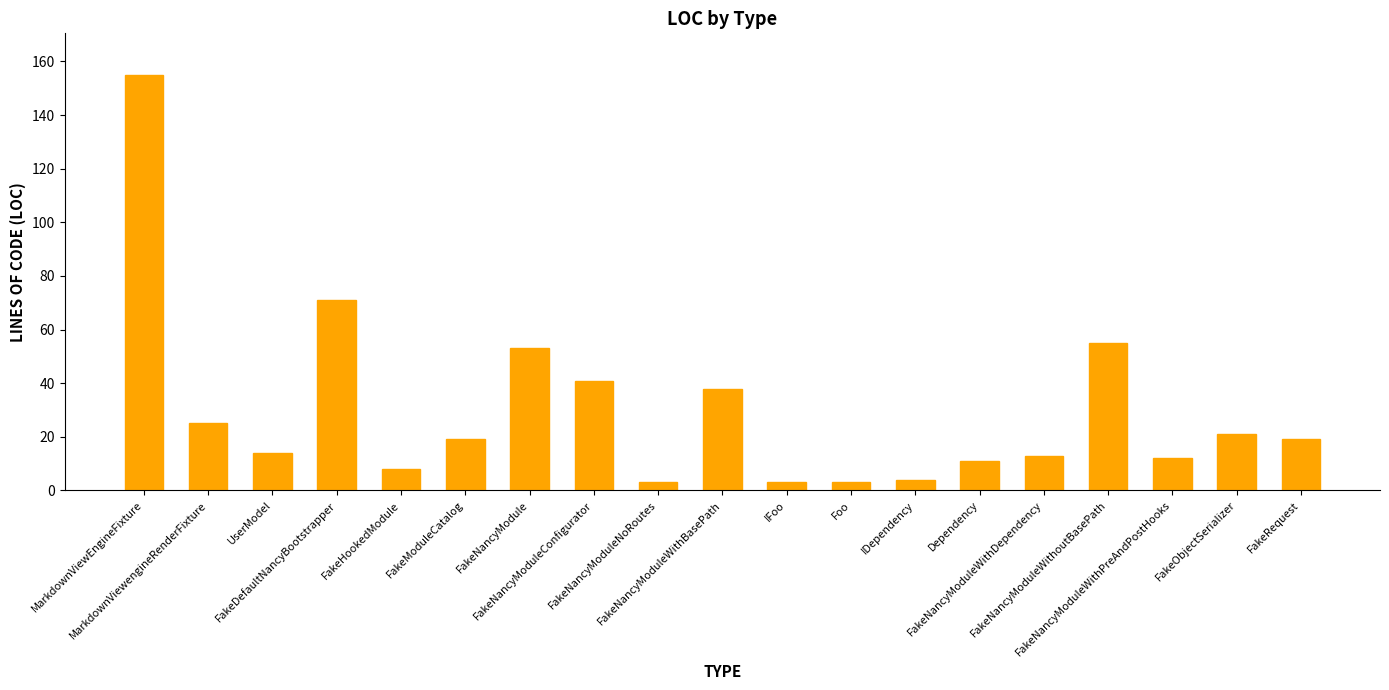

What is the difference between the maximum and minimum values?

152